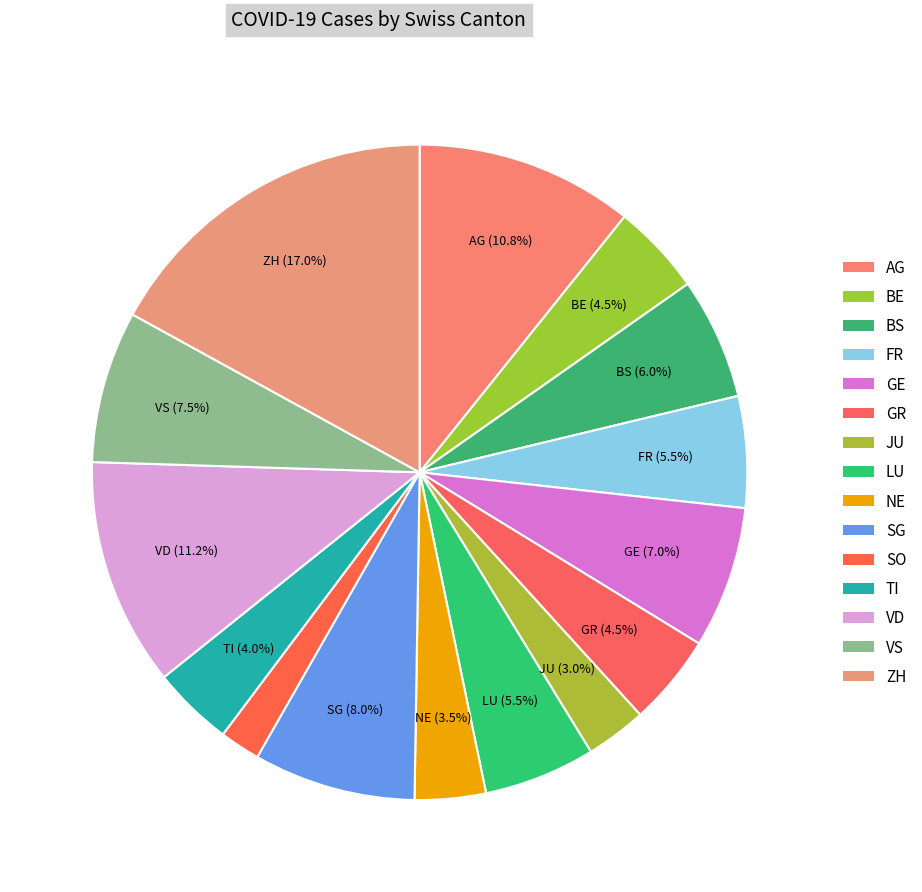

How many segments does this pie chart have?

15